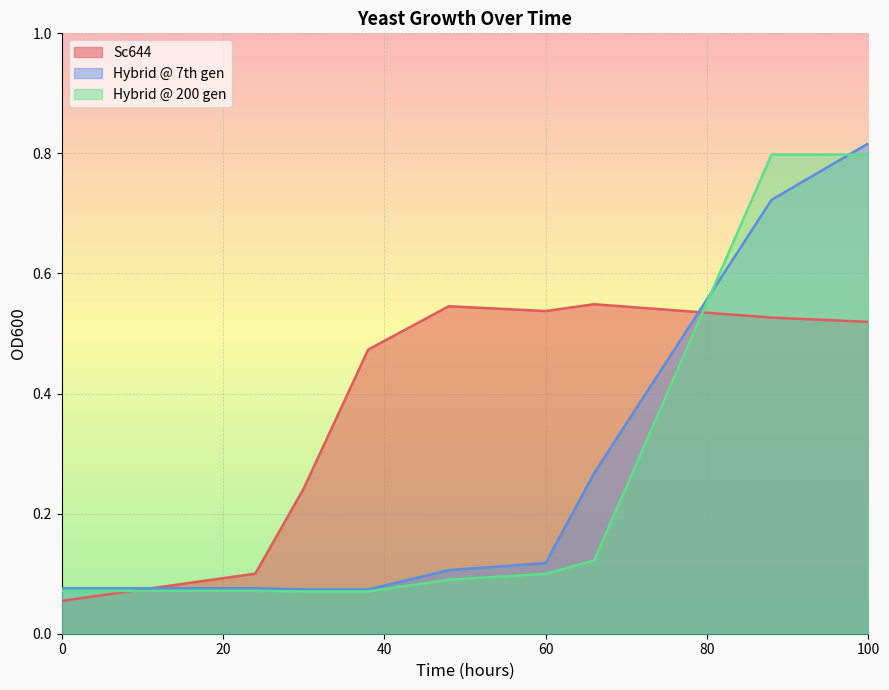

True or false: Hybrid @ 200 gen and Sc644 cross at least once.

True